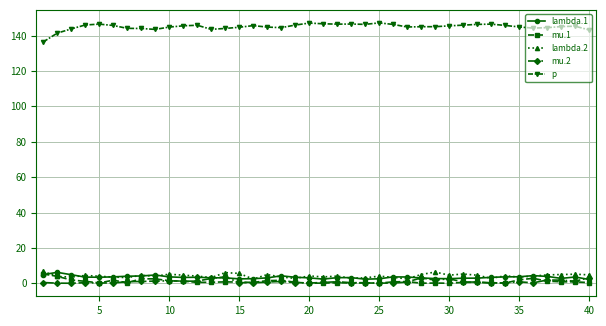

At how many categories does at least one series exceed 111?

40